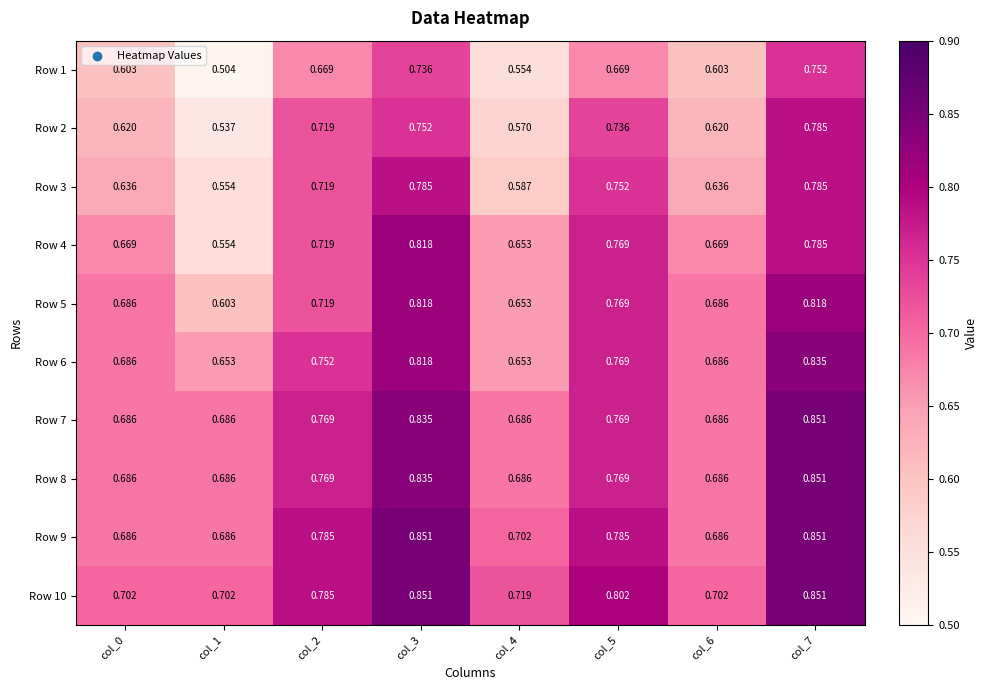

Is the value of Row 7 at col_4 greater than the value of Row 8 at col_5?

No